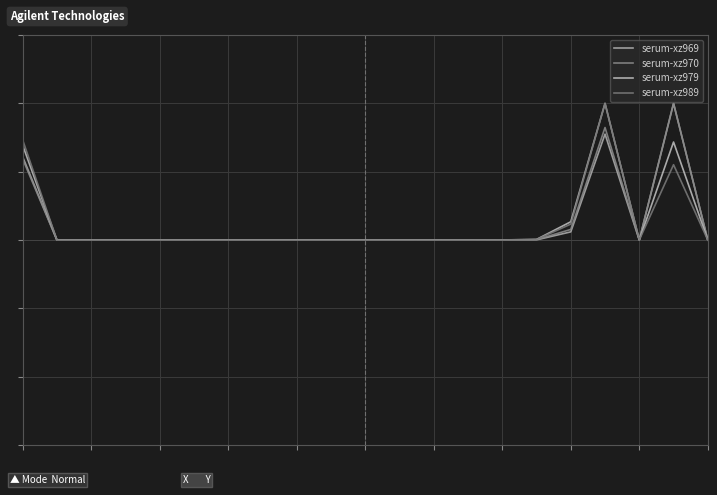

Does the chart have visible grid lines?

Yes